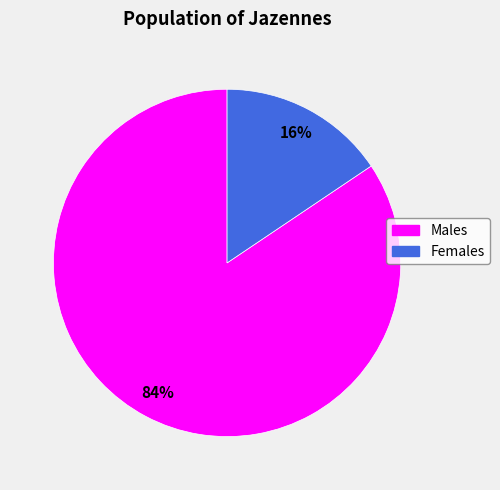

Is the sum of Males and Females greater than half?

Yes